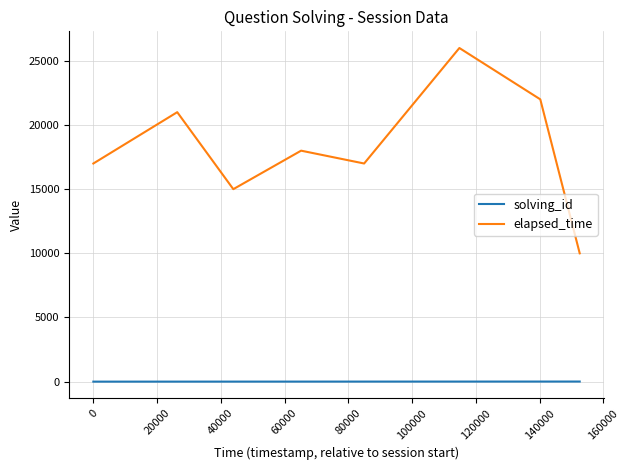

What is the difference between the maximum and minimum values in the elapsed_time series?

16000